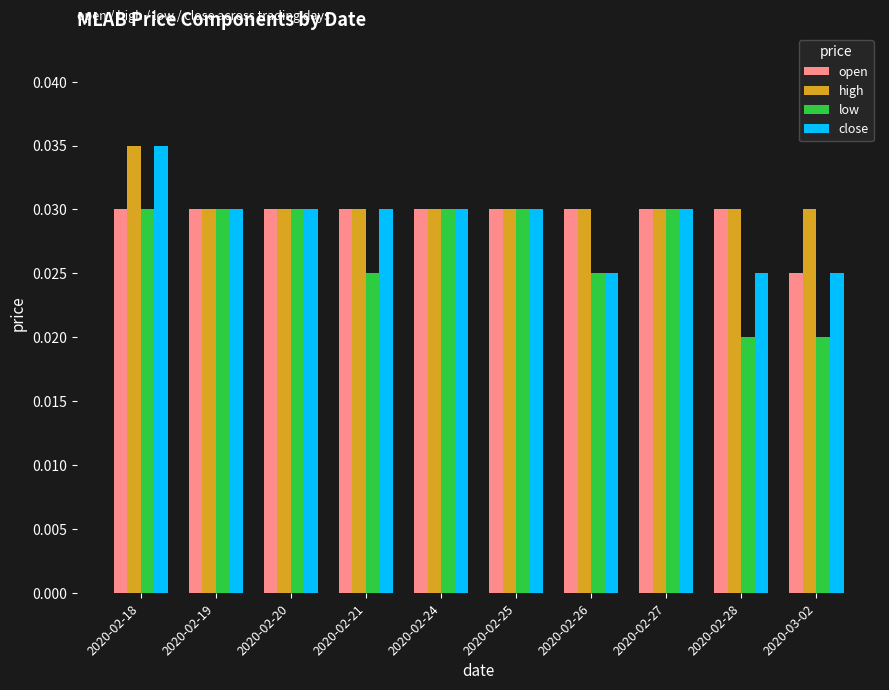

At how many categories does at least one series exceed 0?

10